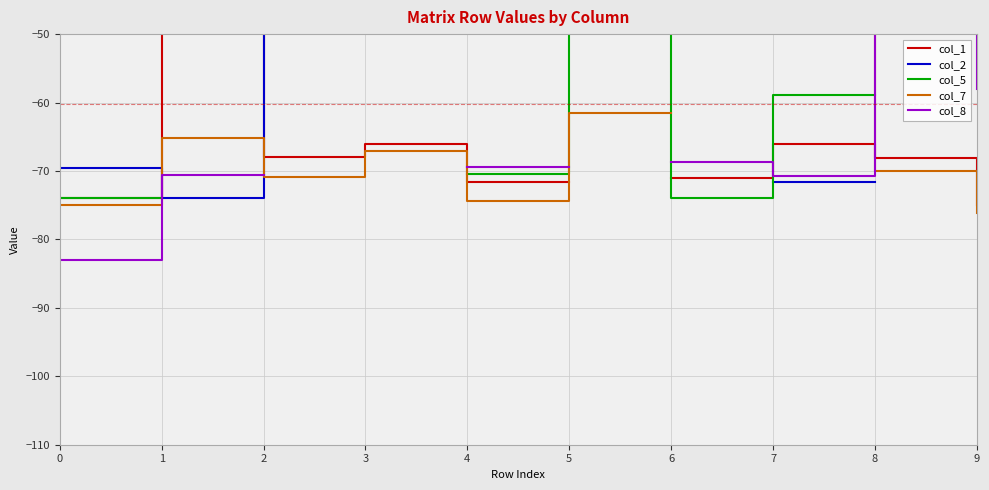

Which series has the largest range (max minus min)?

col_8